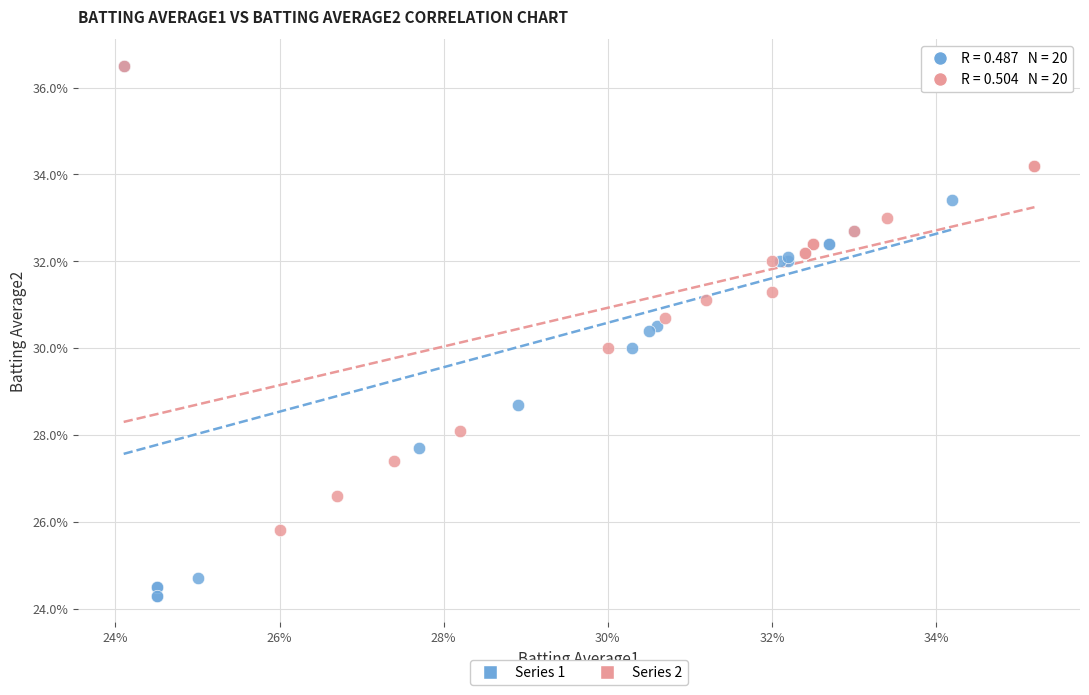

What are all the series names shown in the legend?

Series 1, Series 2